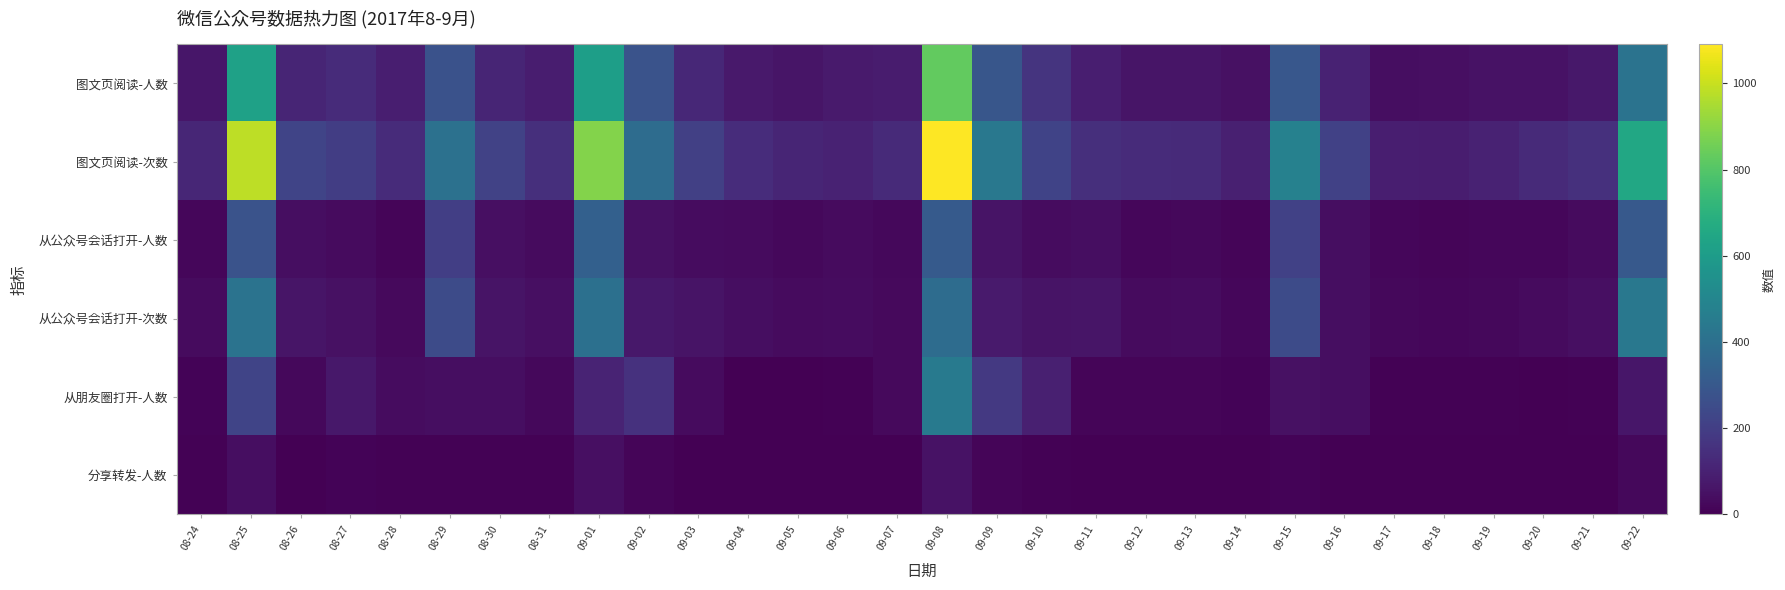

What is the spread (max minus min) of values at 08-24?

112